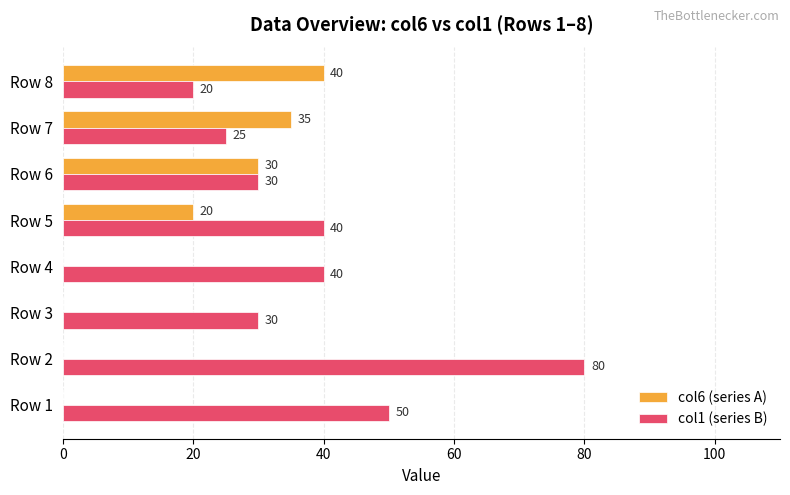

What is the greatest value displayed?

80